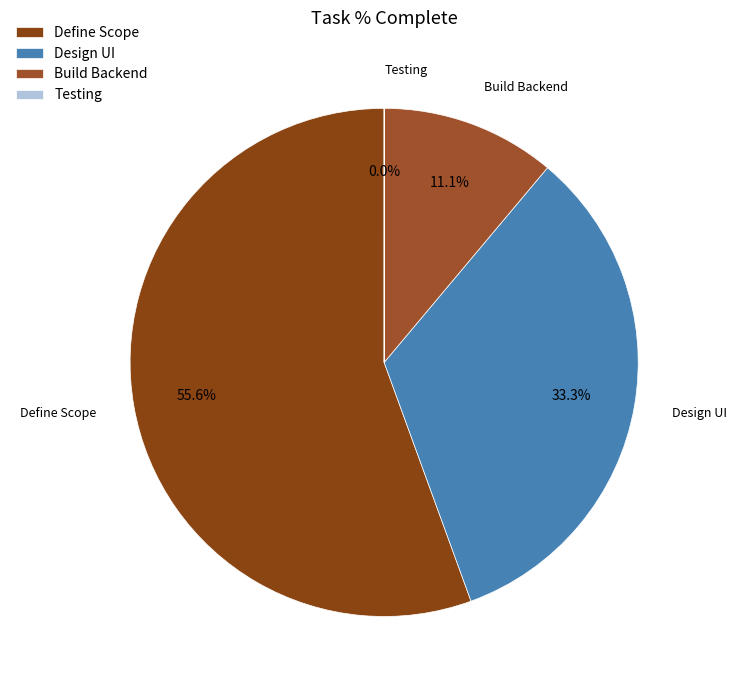

To the nearest percent, what is the difference between the largest and smallest slice percentages?

56%